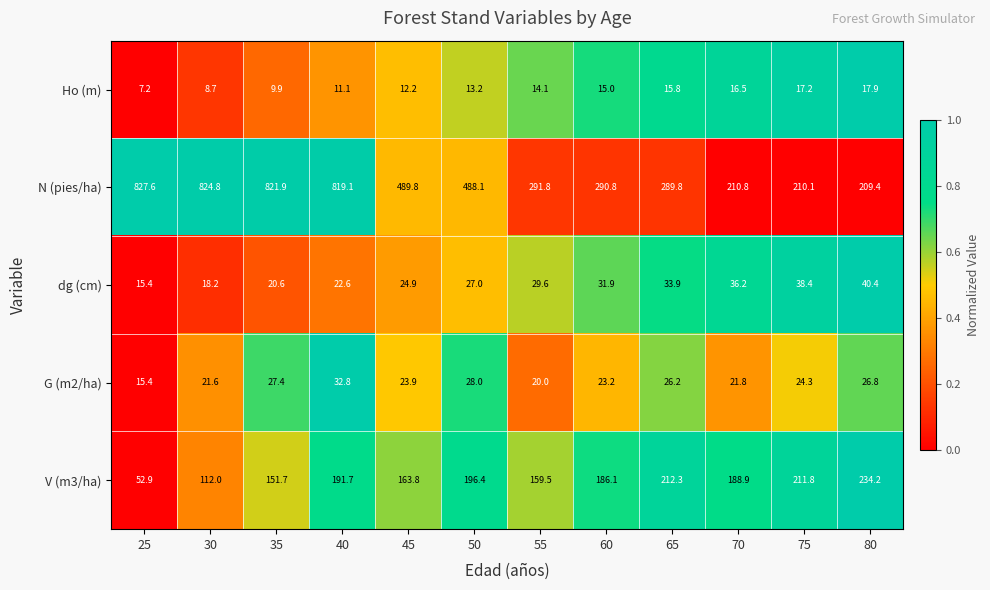

Between 65 and 75, which series saw the biggest shift?

N (pies/ha)